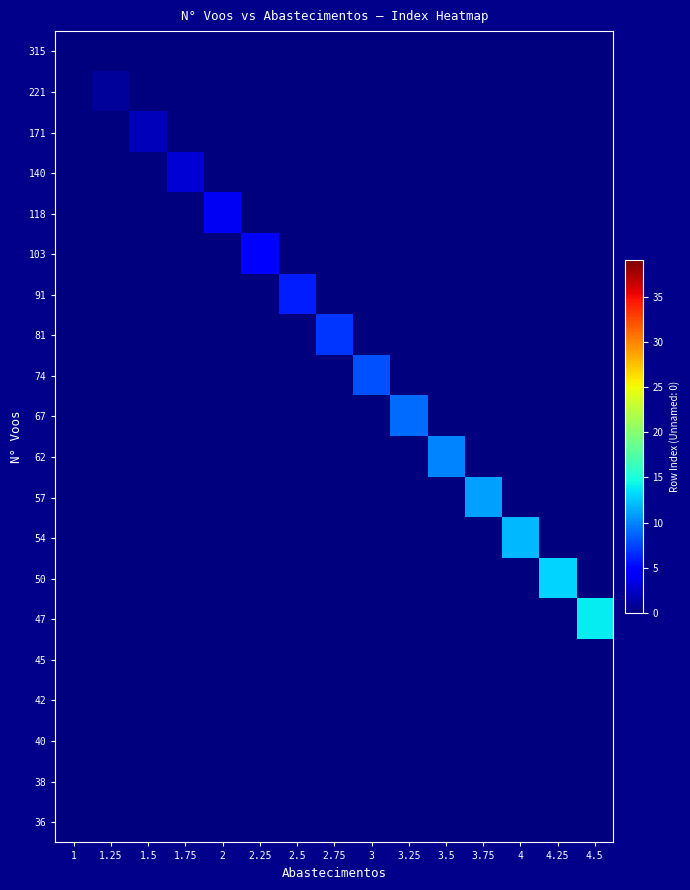

What is the total value across all series at 2.25?

-14